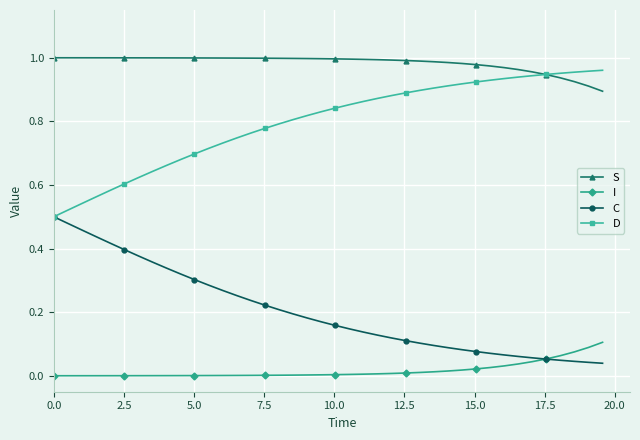

How many categories are shown in the chart?

40